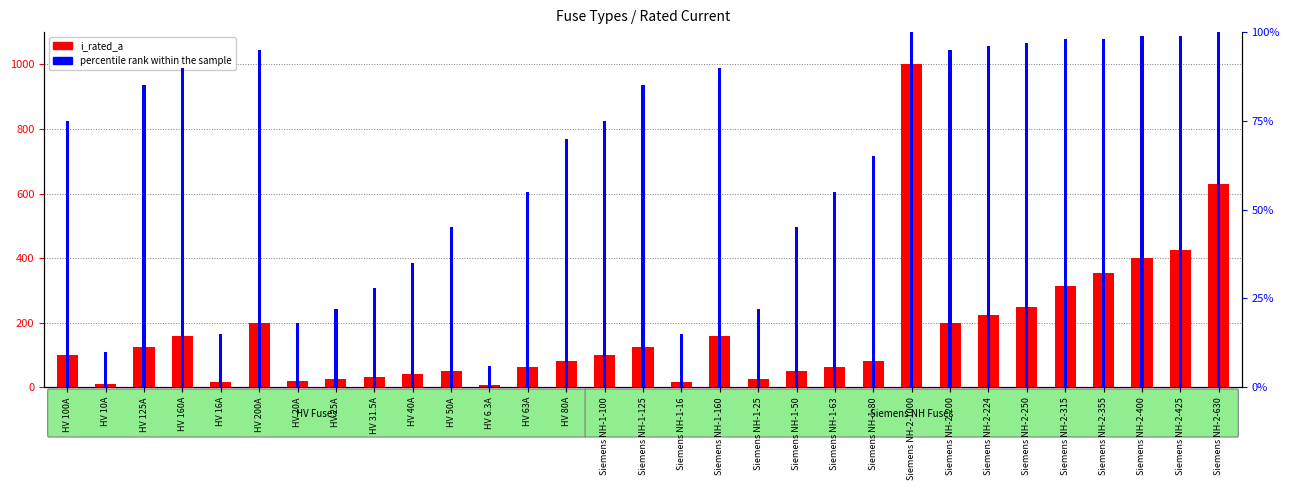

What is the value of the percentile rank within the sample bar at the 6th from the left?

95.0